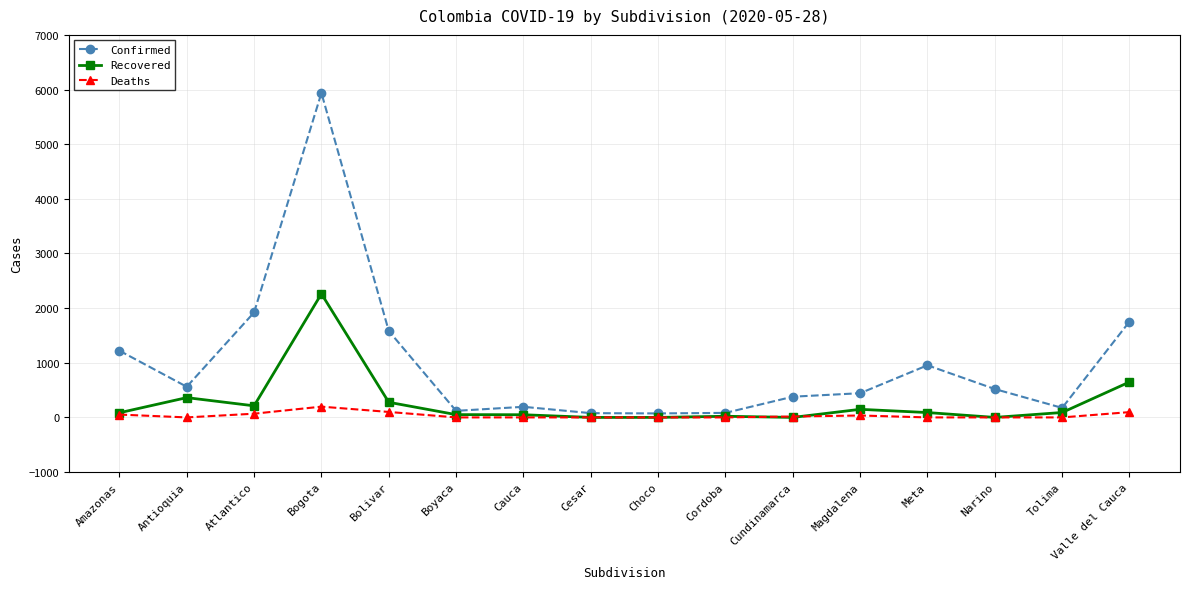

At which category does Confirmed reach its first local valley?

Antioquia